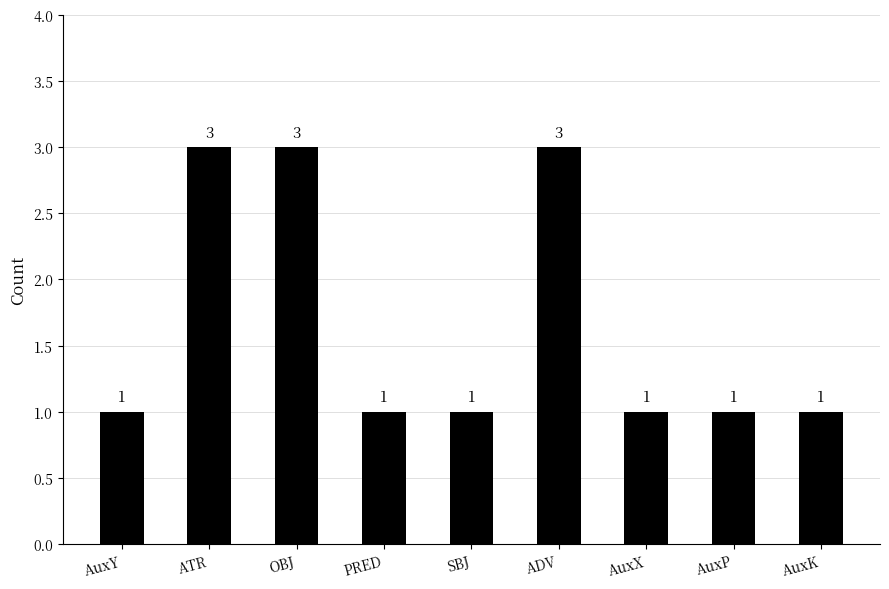

What is the smallest value displayed?

1